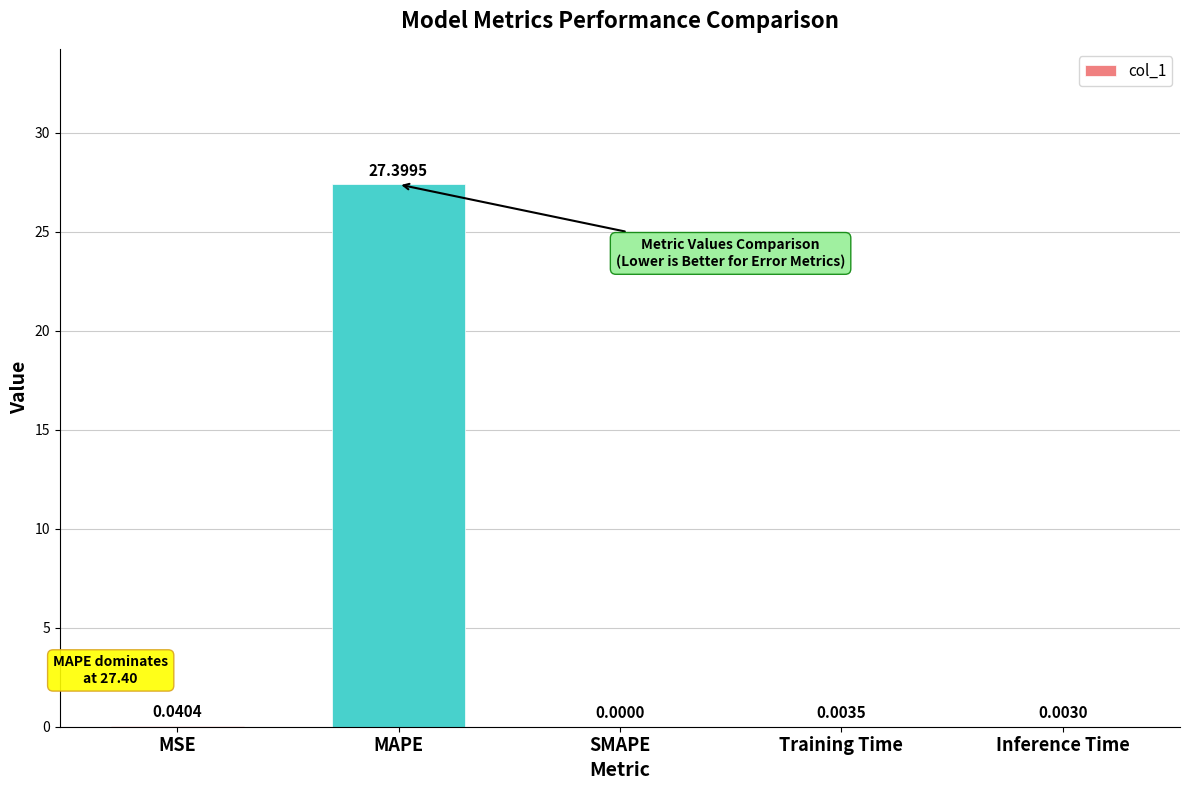

At which label is the value closest to 13?

MSE